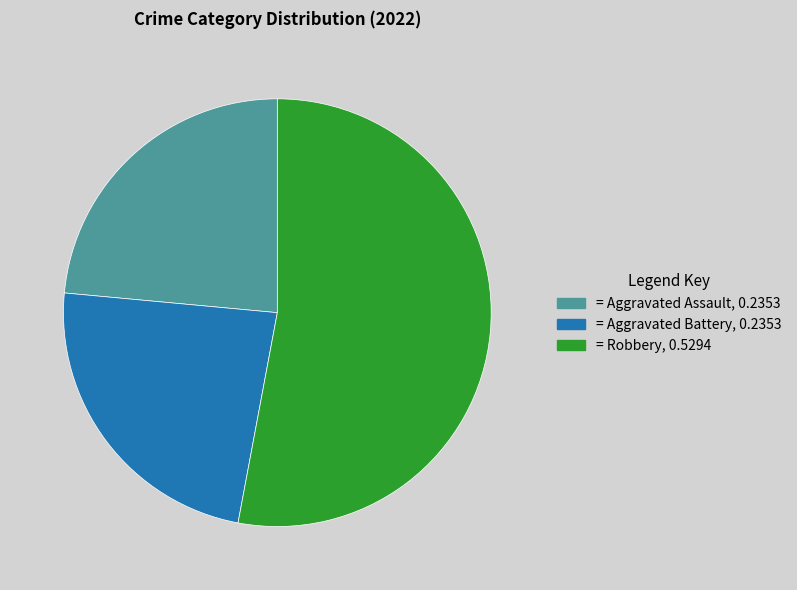

Is there a majority slice in this chart?

Yes